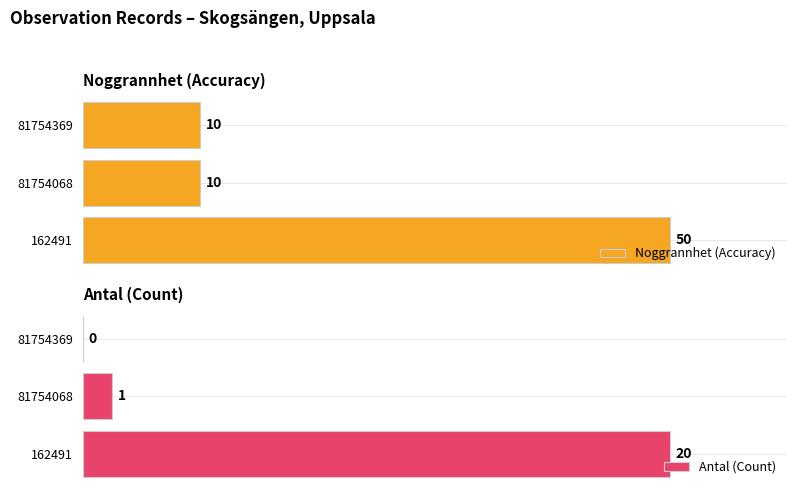

Which series has the largest total across all categories?

Noggrannhet (Accuracy)